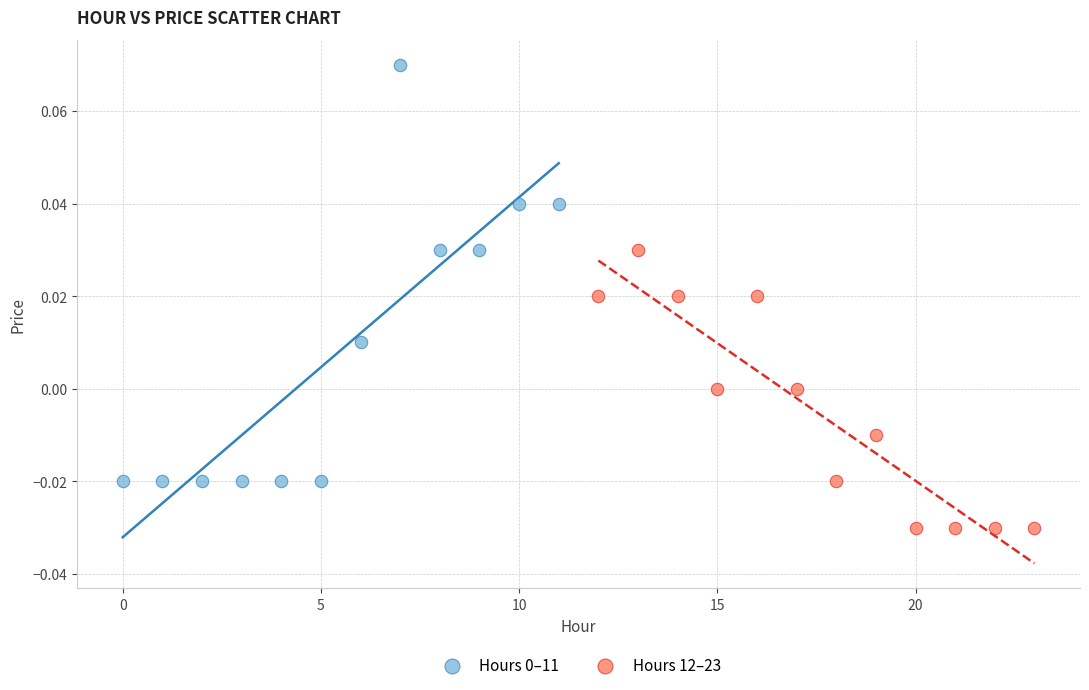

Which series reaches the minimum Y coordinate?

Hours 12–23